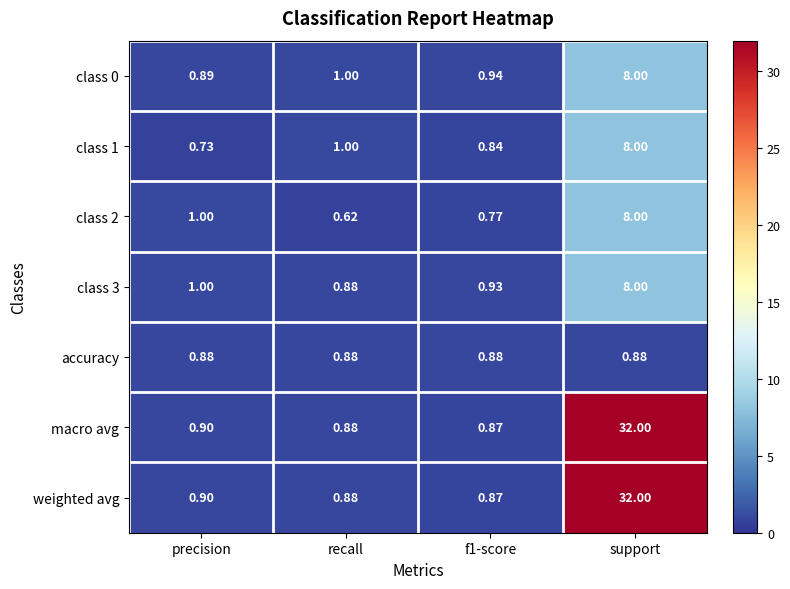

At which label is class 1 closest to 4?

recall